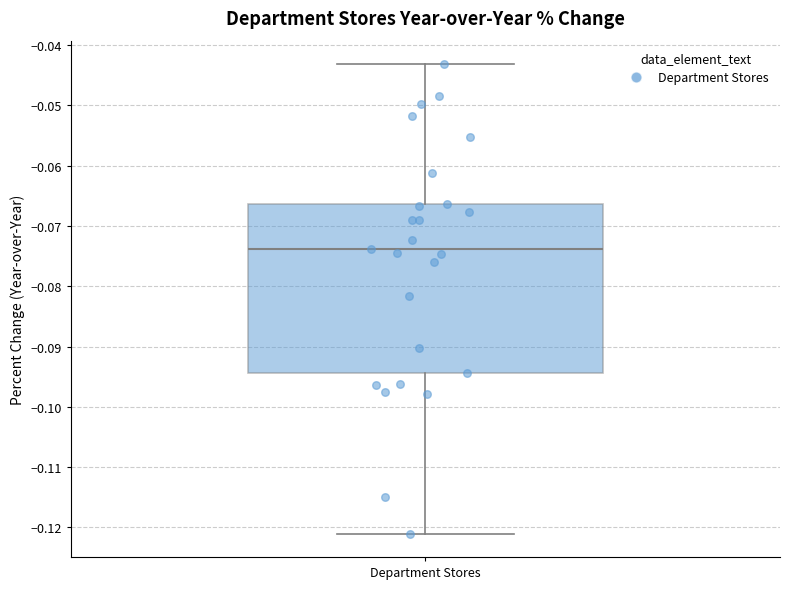

Read this box plot against the y-axis: the position of the median line, the range covered by the box, and the ends of both whiskers. The values are not printed on the chart, so give them approximately, as read against the axis.

median -0.074, box -0.094 to -0.066, whiskers -0.121 to -0.043